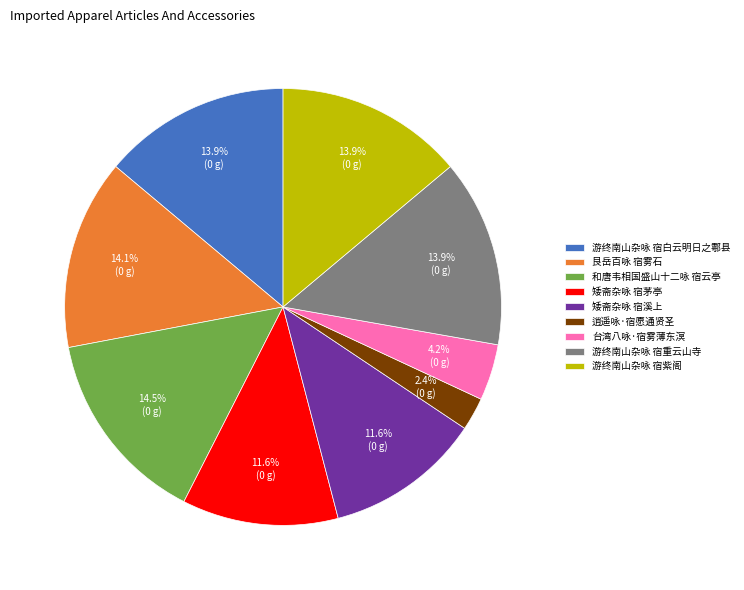

How many segments does this pie chart have?

9